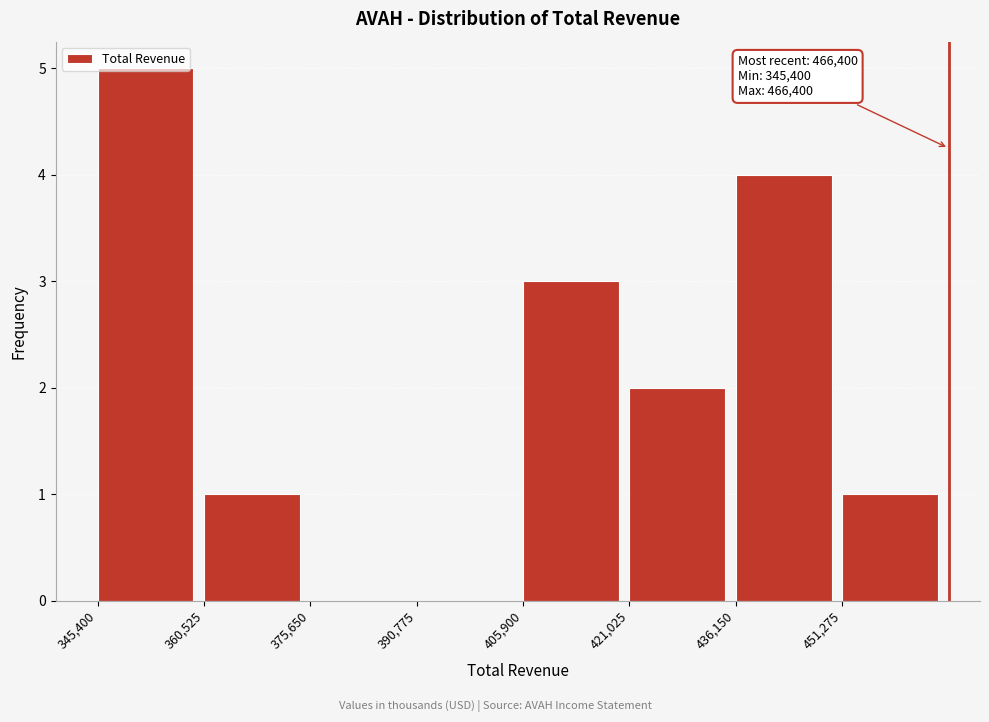

Which range on the x-axis has the tallest bar?

346000 to 360000